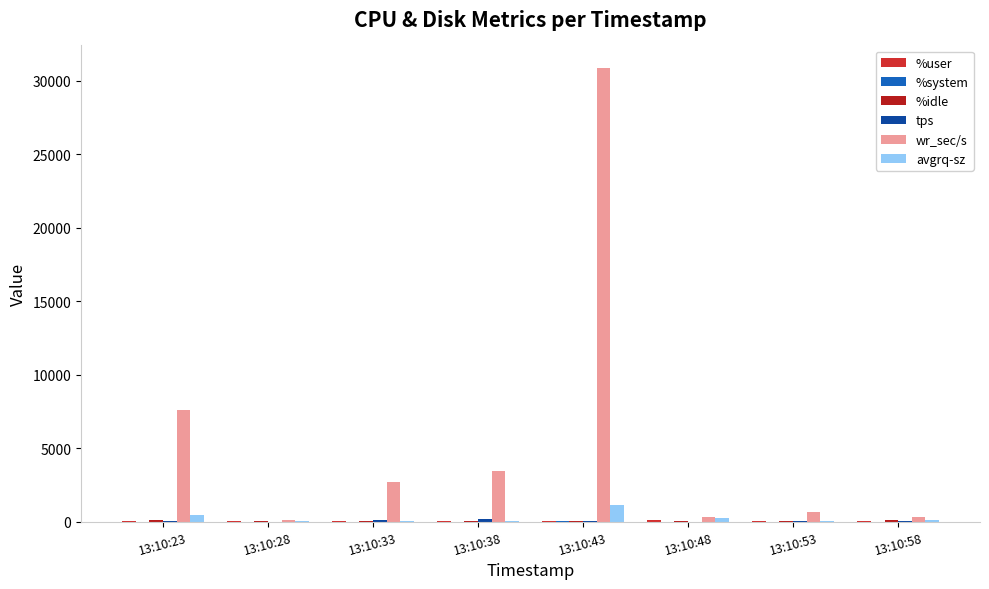

What is the total value across all series at 13:10:43?

32129.2